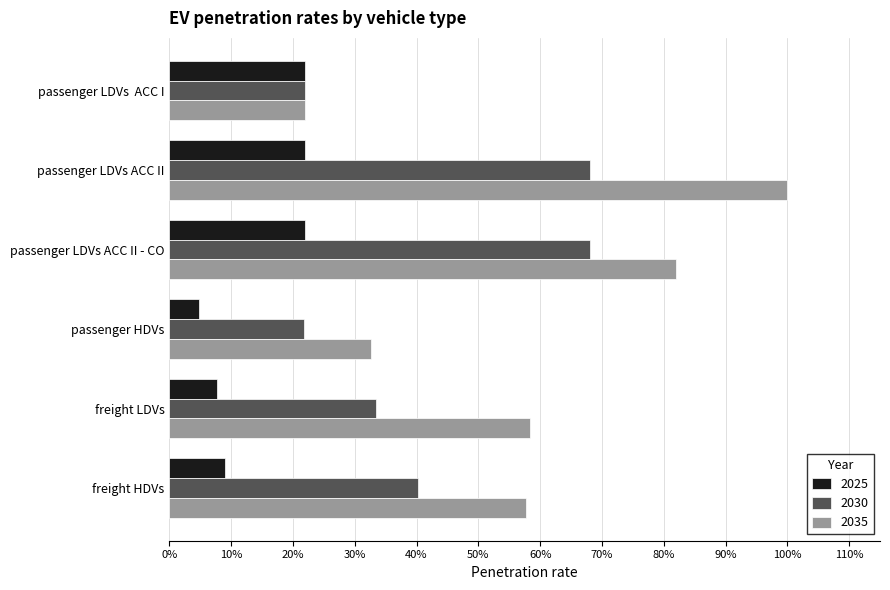

What are all the series names shown in the legend?

2025, 2030, 2035